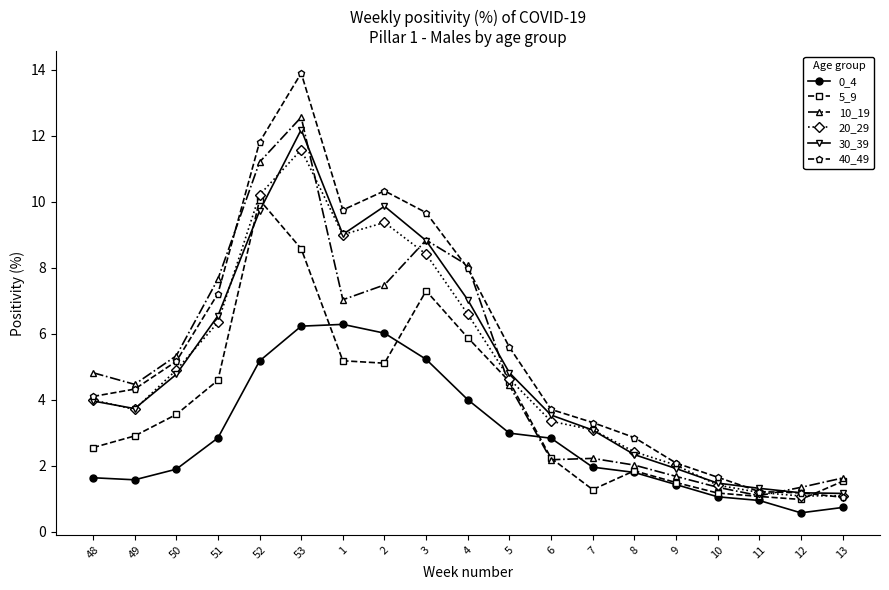

How many lines are shown in the chart?

6